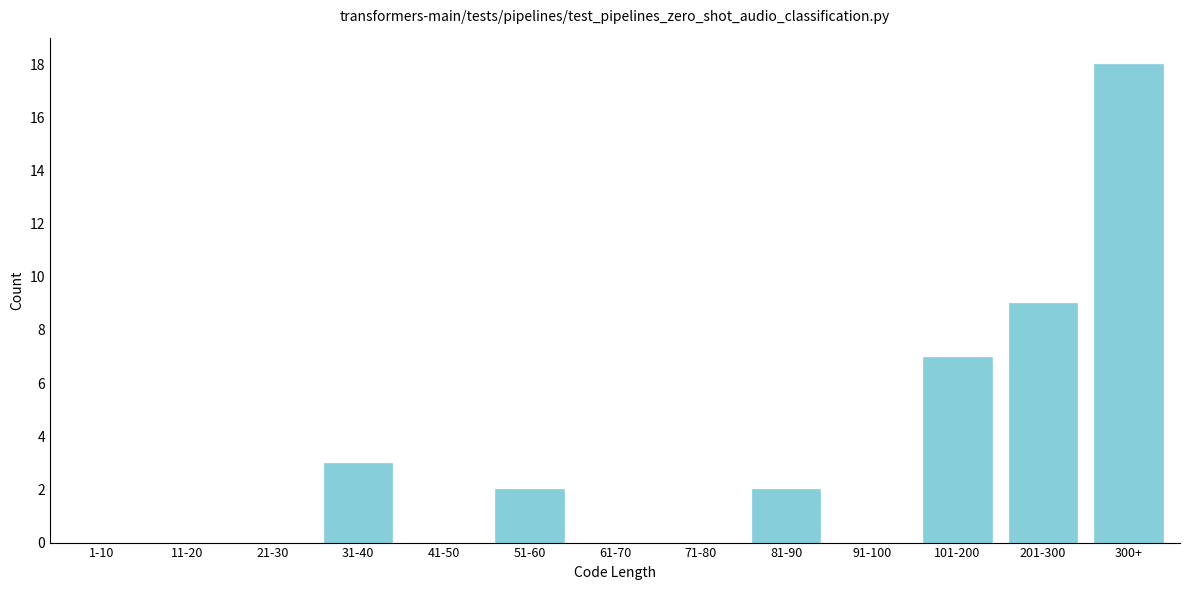

Reading left to right, extract all data points from this chart.

1-10=0	11-20=0	21-30=0	31-40=3	41-50=0	51-60=2	61-70=0	71-80=0	81-90=2	91-100=0	101-200=7	201-300=9	300+=18